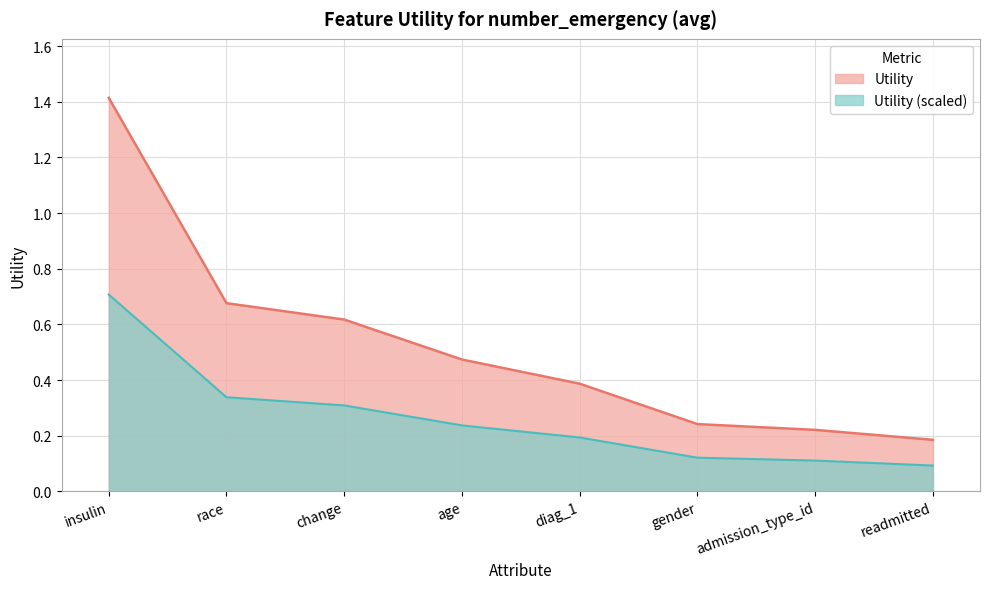

What position from the left is diag_1?

5